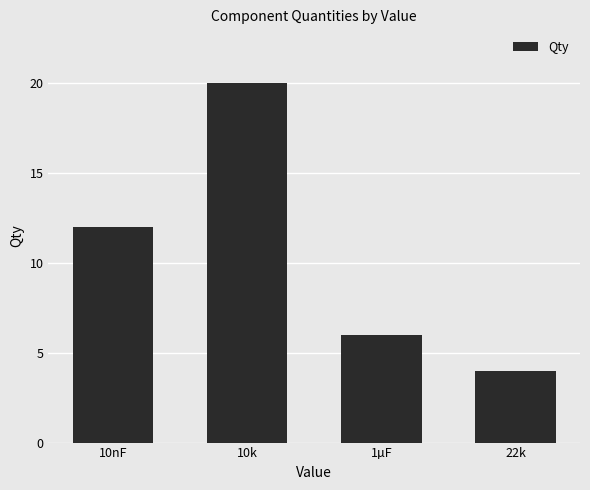

Rank the categories by value from highest to lowest.

10k, 10nF, 1µF, 22k